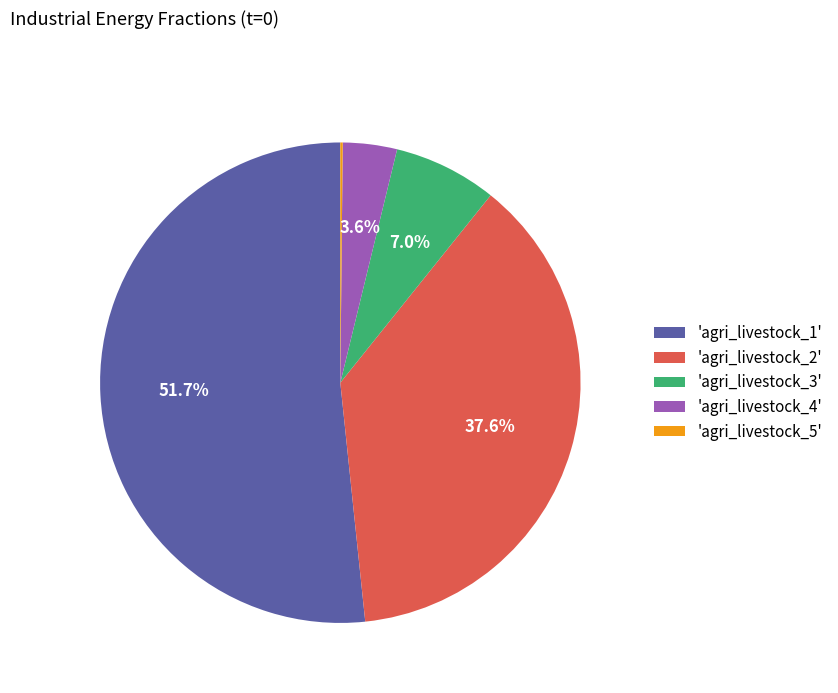

What is the largest slice in the pie chart?

'agri_livestock_1'